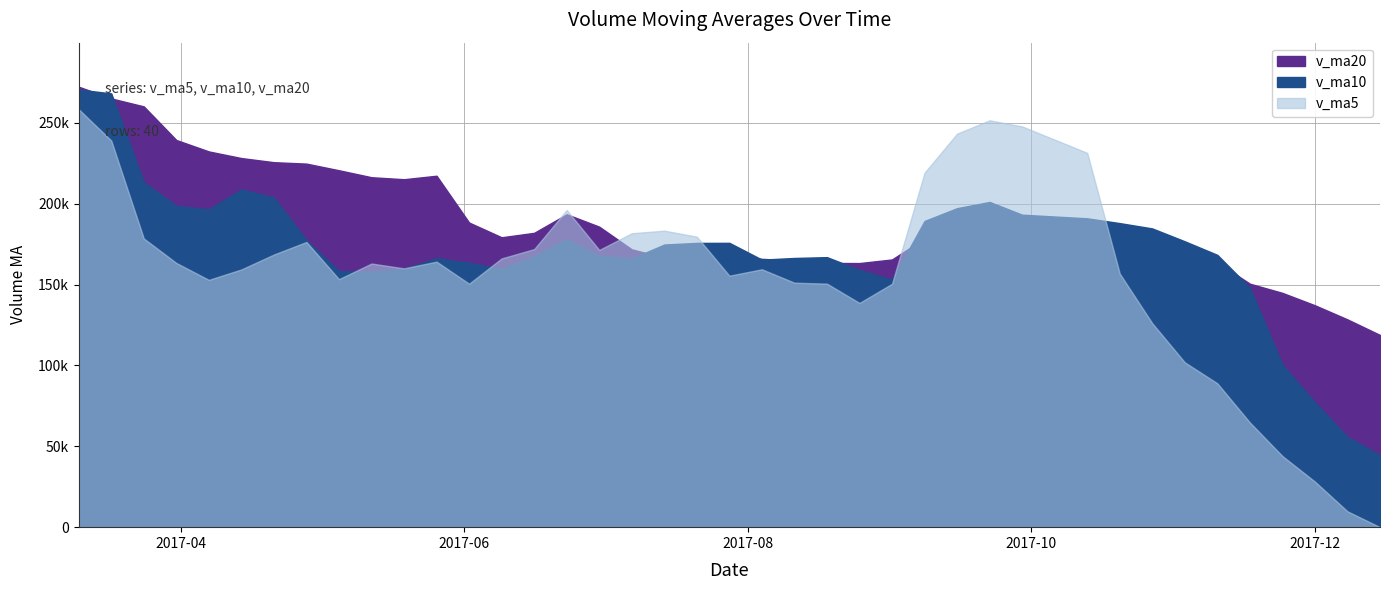

Which series has the widest spread of values?

v_ma5